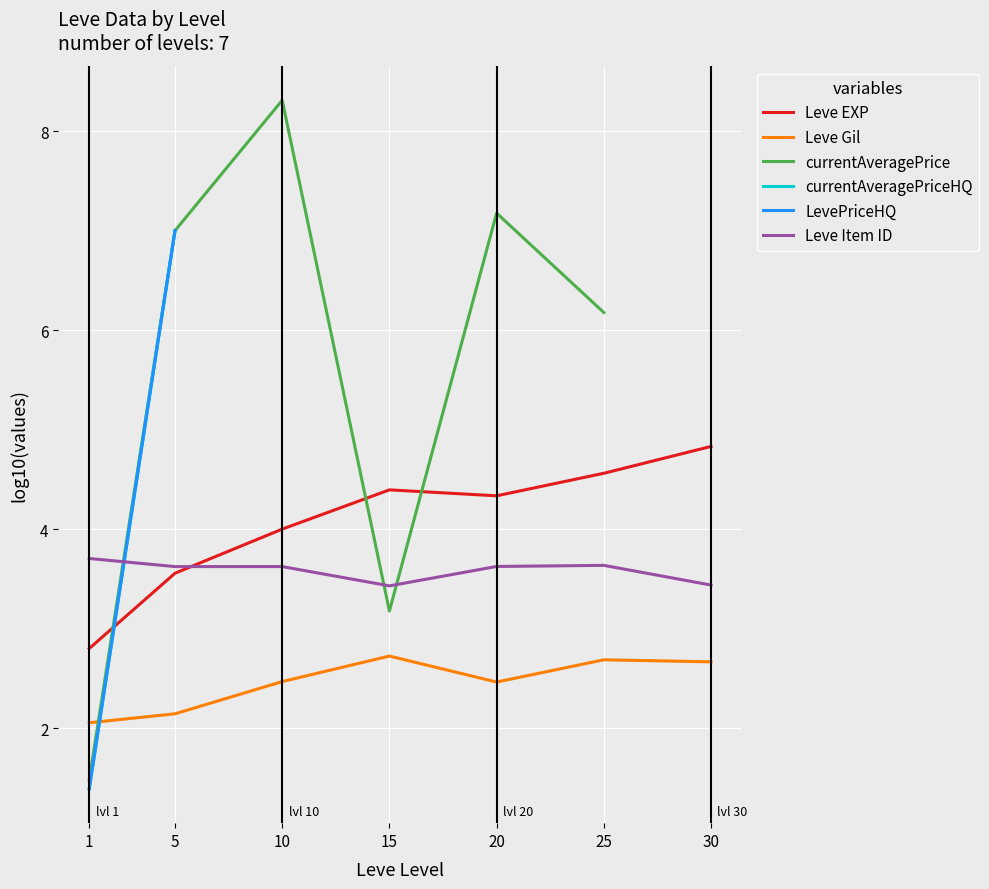

Count the LevePriceHQ values in the range 7 to 8.

1